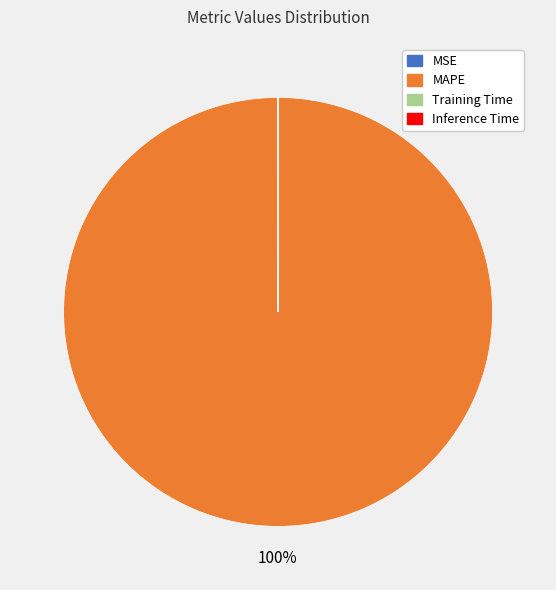

Which category has the biggest portion of the pie?

MAPE